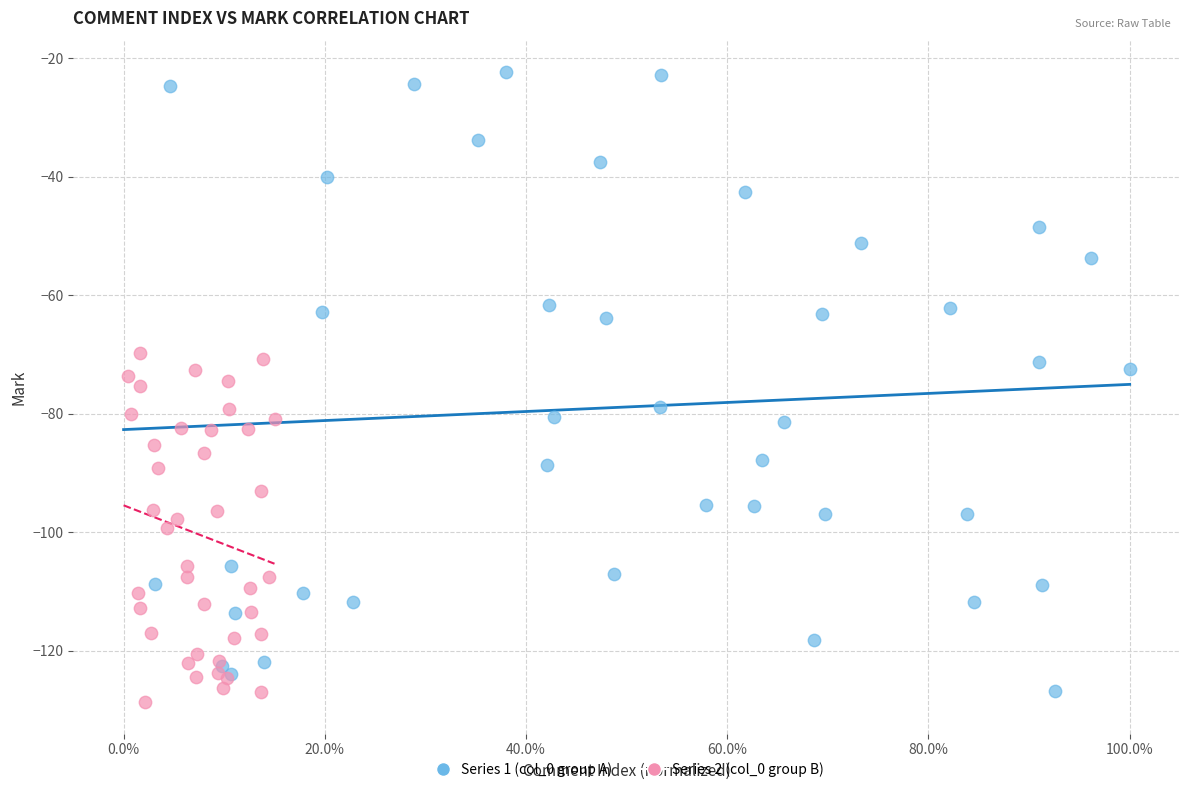

Which series reaches the maximum Y coordinate?

Series 1 (col_0 group A)